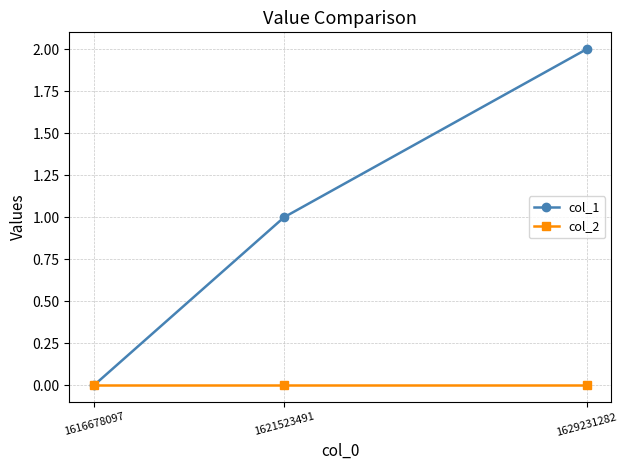

How many categories are shown in the chart?

3